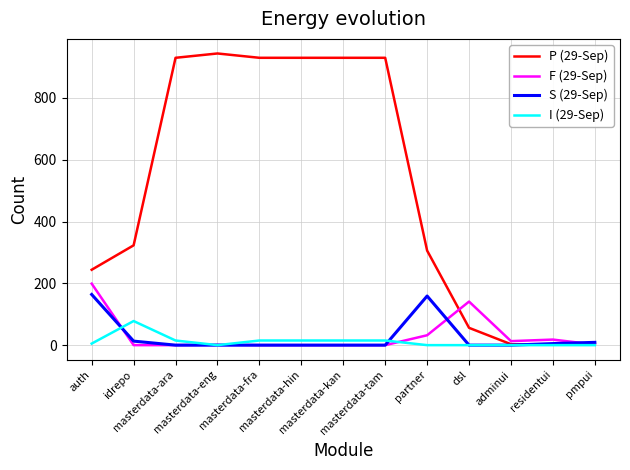

Which series has the widest spread of values?

P (29-Sep)